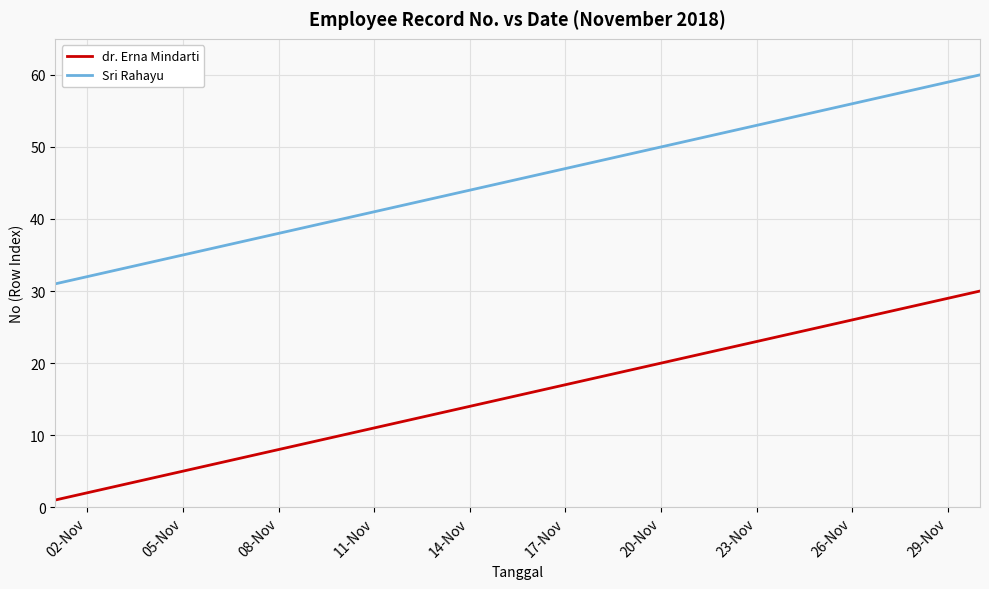

Reading left to right, transcribe all the data shown in this chart.

dr. Erna Mindarti: 1	2	3	4	5	6	7	8	9	10	11	12	13	14	15	16	17	18	19	20	21	22	23	24	25	26	27	28	29	30
Sri Rahayu: 31	32	33	34	35	36	37	38	39	40	41	42	43	44	45	46	47	48	49	50	51	52	53	54	55	56	57	58	59	60